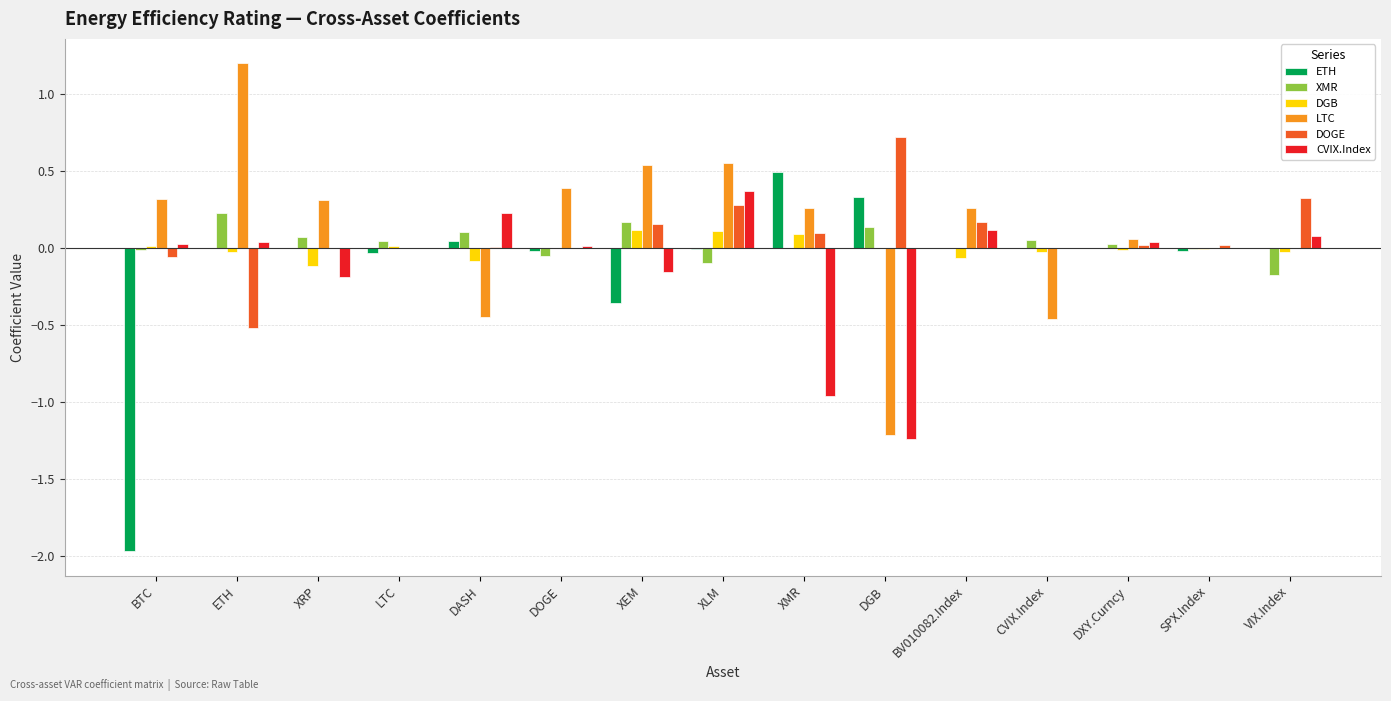

Between LTC and CVIX.Index, which series saw the biggest shift?

LTC